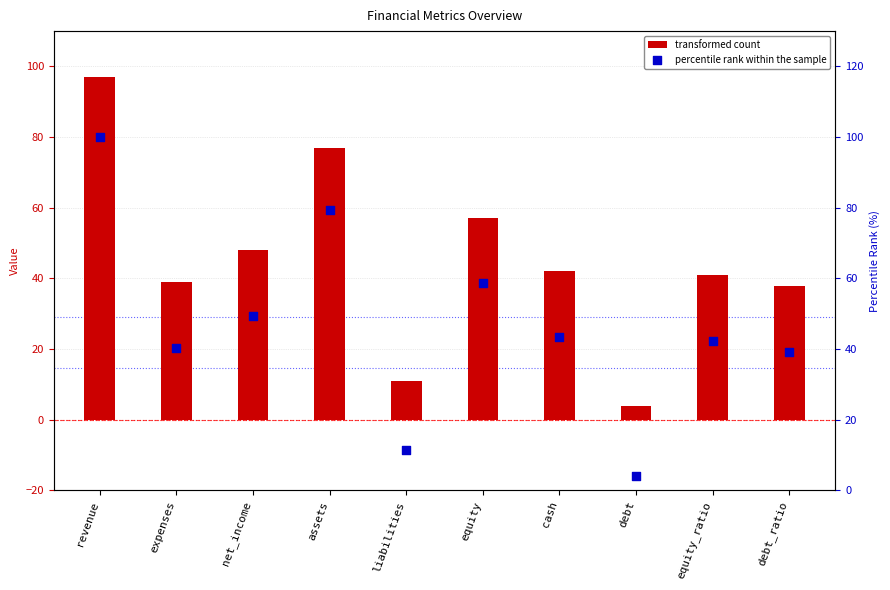

At which category is the sum across all series the highest?

revenue